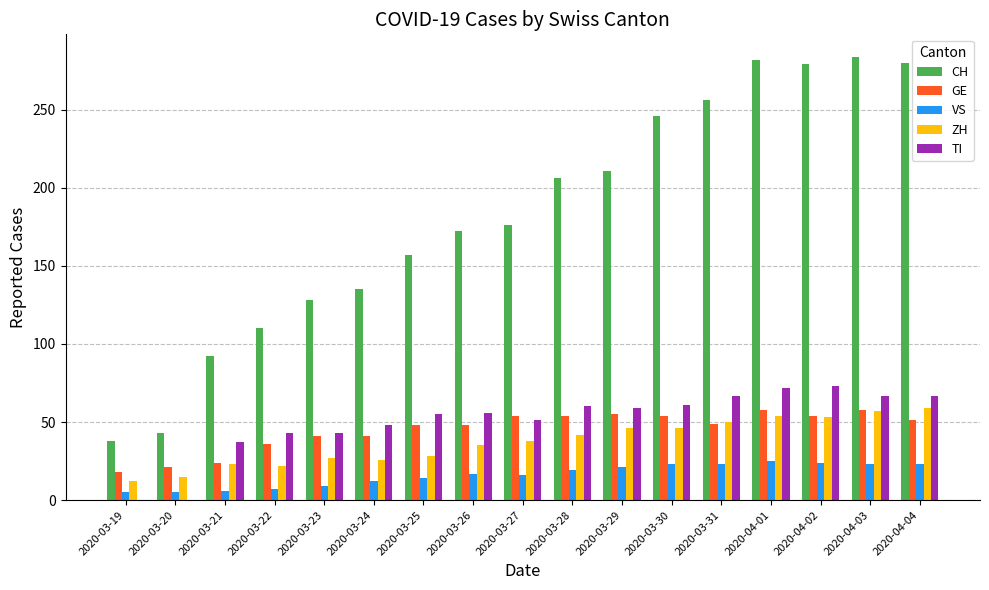

Where is CH nearest to the value 161?

2020-03-25